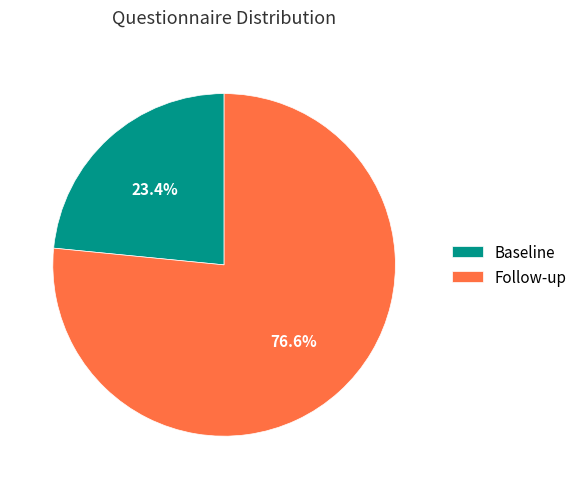

To the nearest percent, what is the average slice percentage?

50%